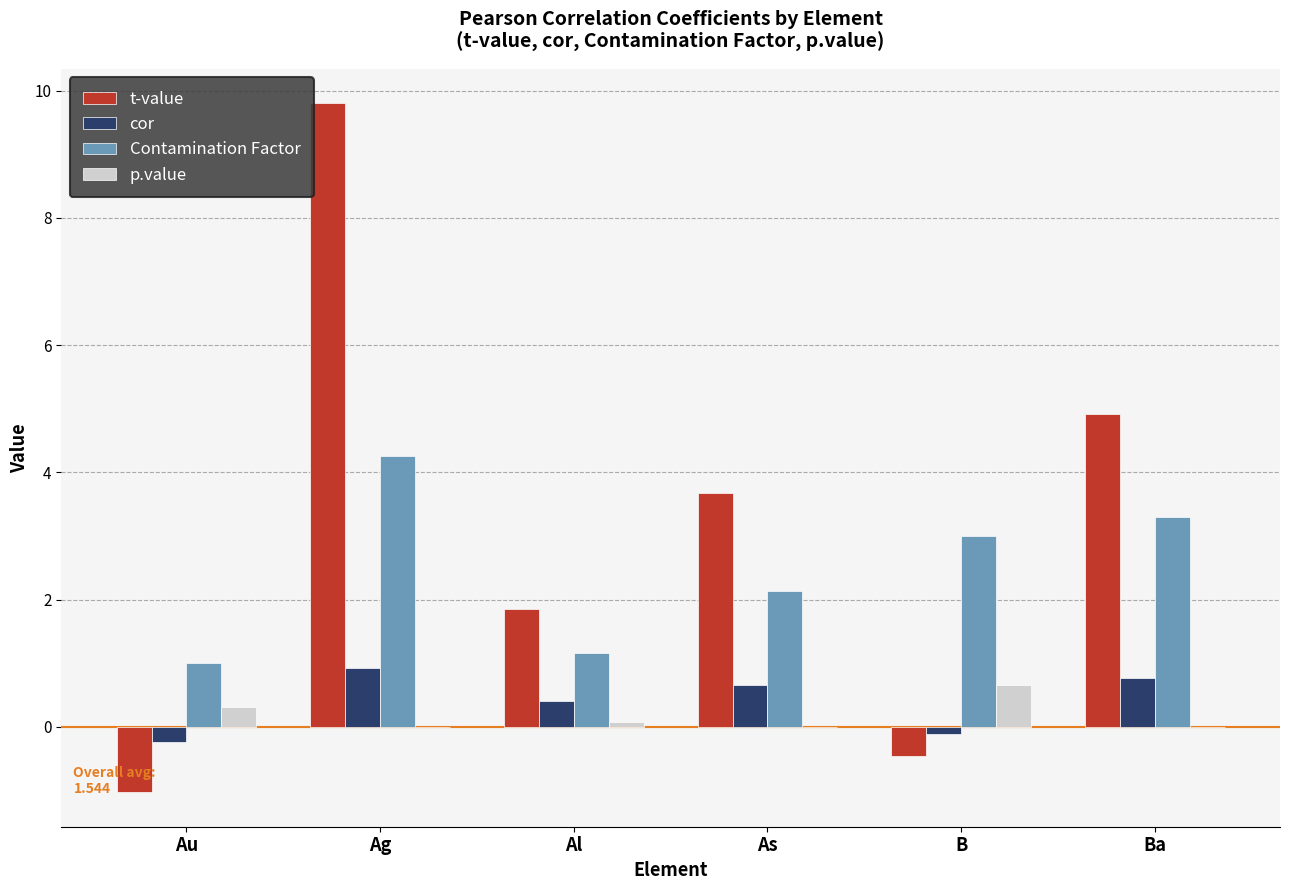

The value of t-value at Ba is 7.9. True or false?

False